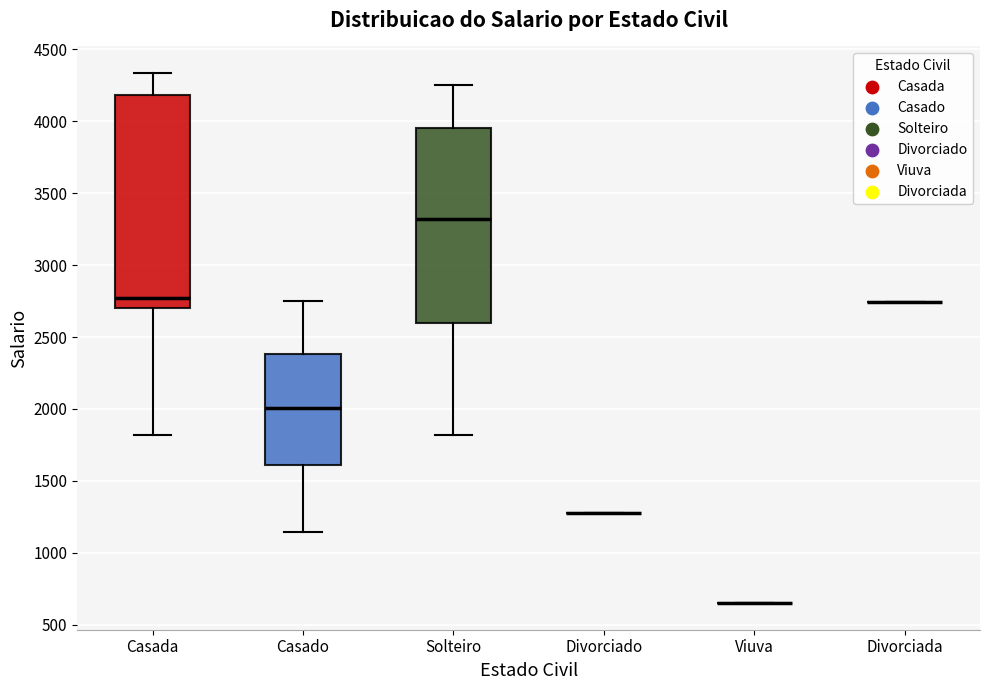

Reading left to right, read every box against the y-axis: the position of its median line, the range the box covers, and the ends of its whiskers. The values are not printed on the chart, so give them approximately, as read against the axis.

Casada: median 2750, box 2700 to 4200, whiskers 1800 to 4350
Casado: median 2000, box 1600 to 2400, whiskers 1150 to 2750
Solteiro: median 3300, box 2600 to 3950, whiskers 1800 to 4250
Divorciado: box collapsed to a line at 1300, whiskers 1300 to 1300
Viuva: box collapsed to a line at 650, whiskers 650 to 650
Divorciada: box collapsed to a line at 2750, whiskers 2750 to 2750